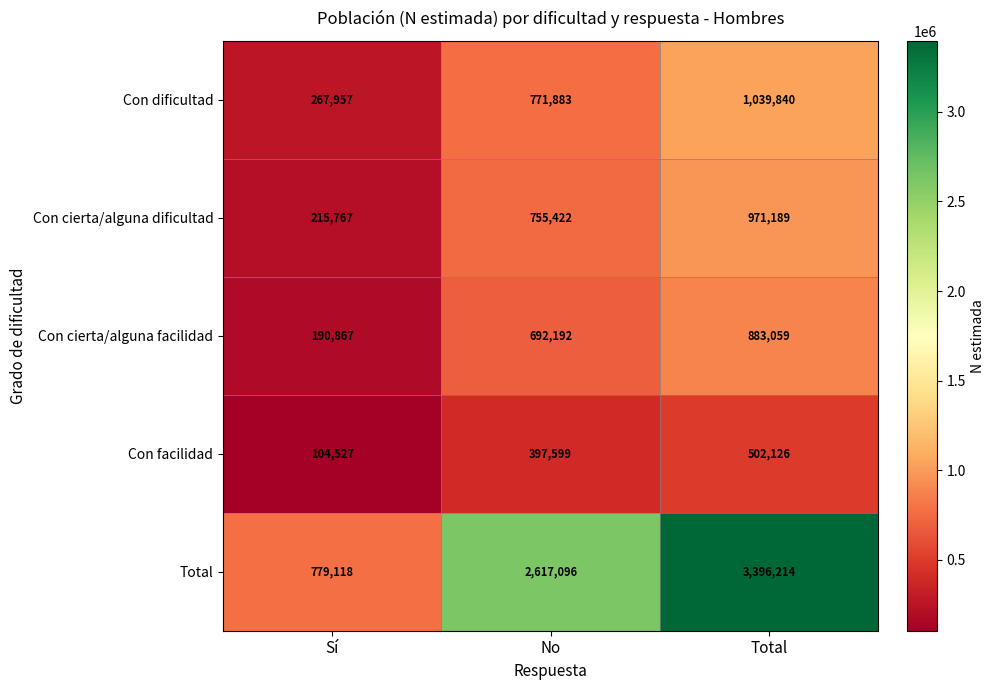

Between Sí and No, which series saw the biggest shift?

Total